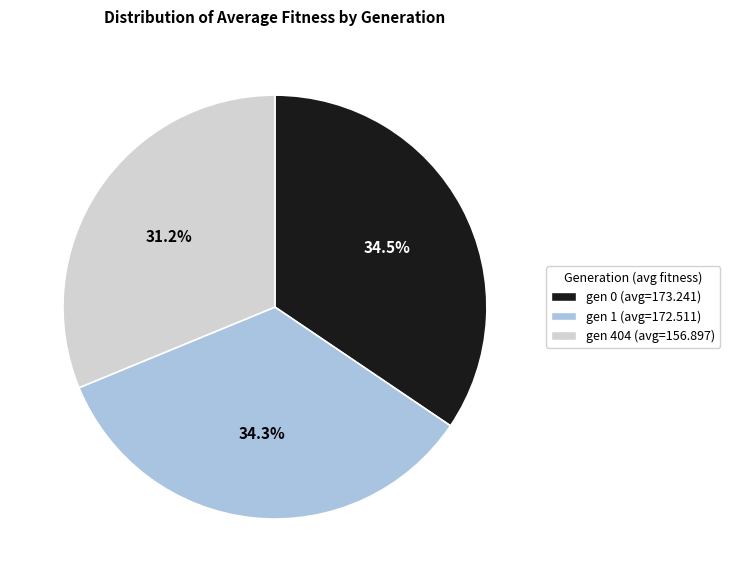

What is the ratio of the value at gen 404 to the value at gen 1?

0.9